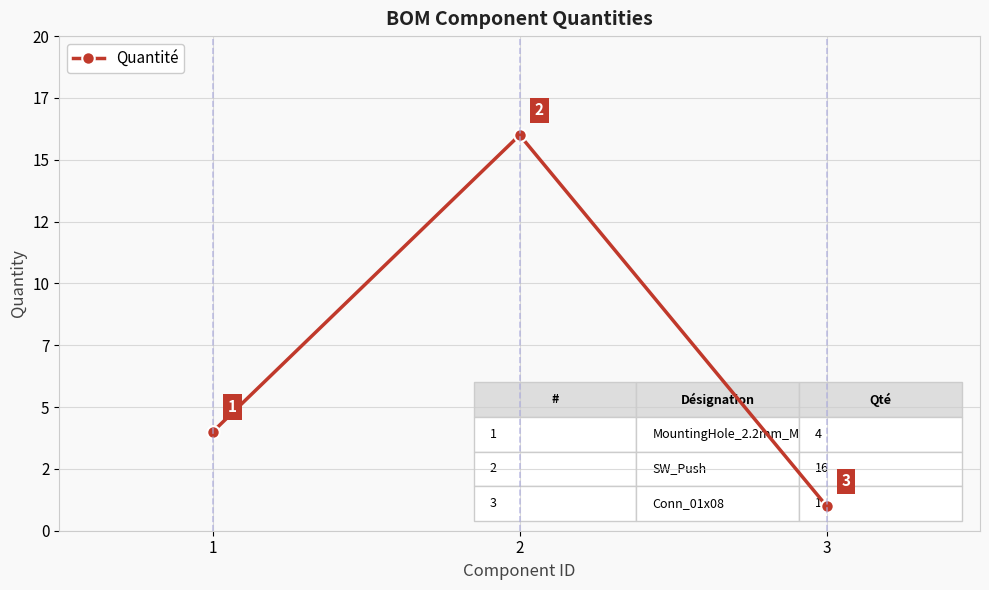

Does the chart have visible grid lines?

Yes